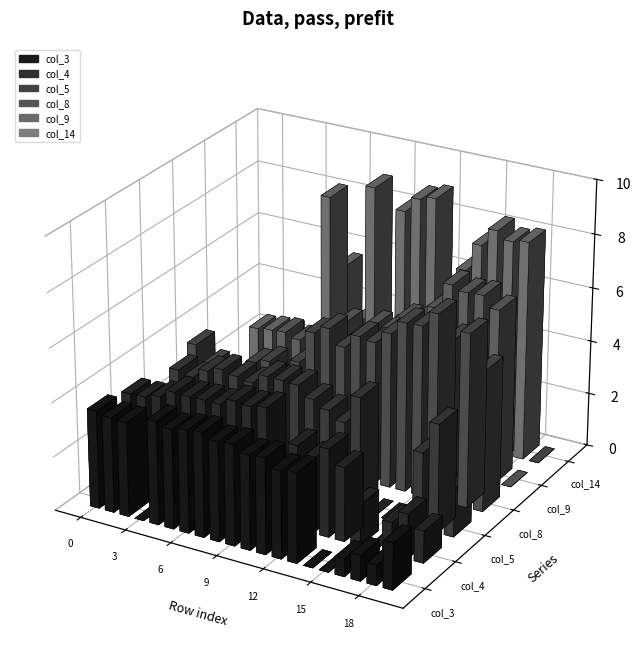

What is the total value across all series at 15?

21.9